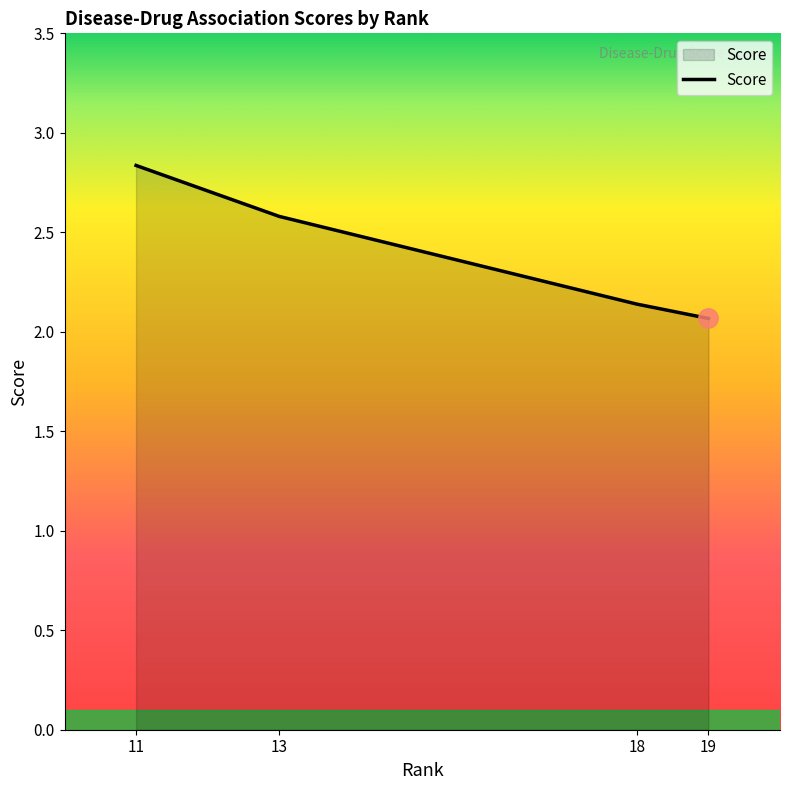

What is the ratio of the value at 11 to the value at 18?

1.3